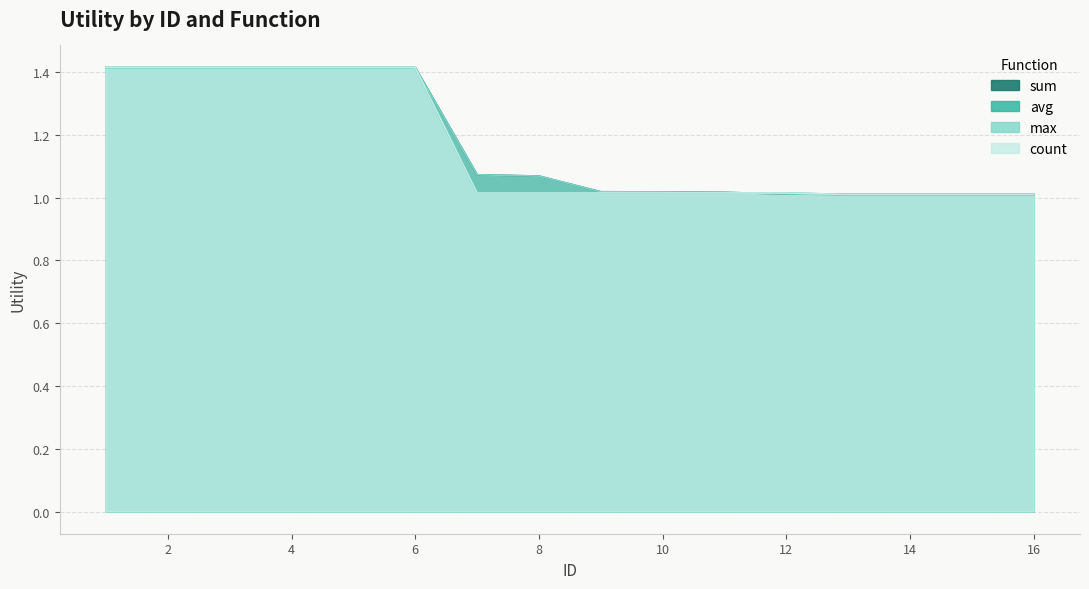

What is the difference between the max values at 12 and 7?

0.1